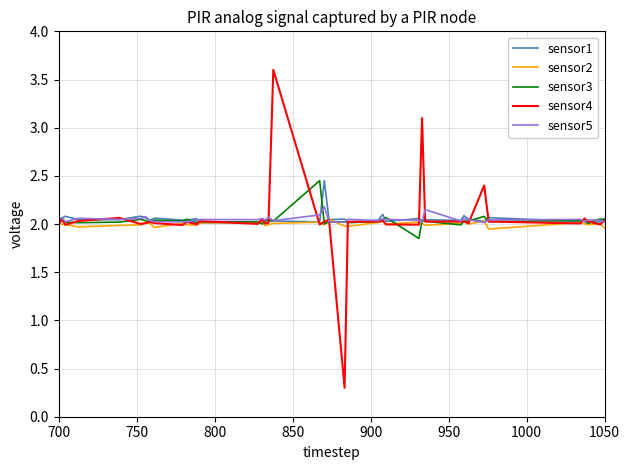

What is the greatest value displayed?

3.6